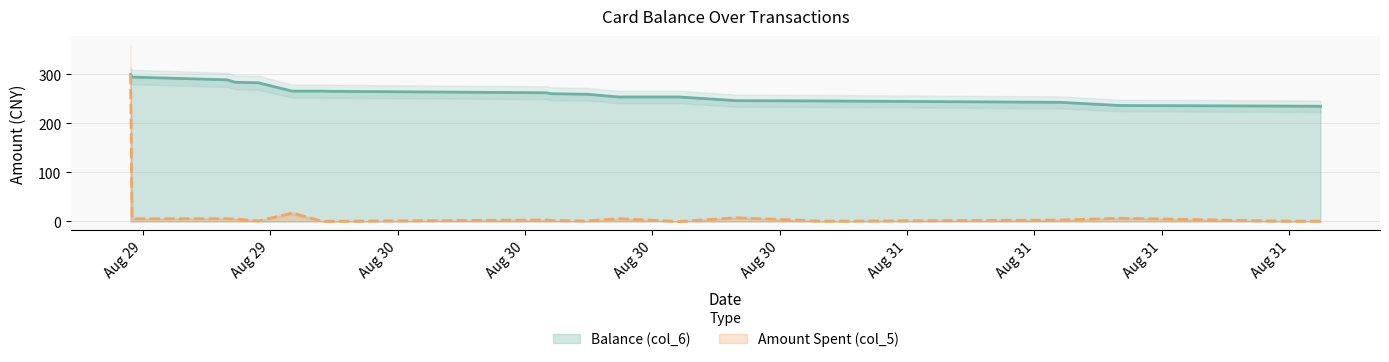

True or false: Balance (col_6) and Amount Spent (col_5) intersect in this chart.

False